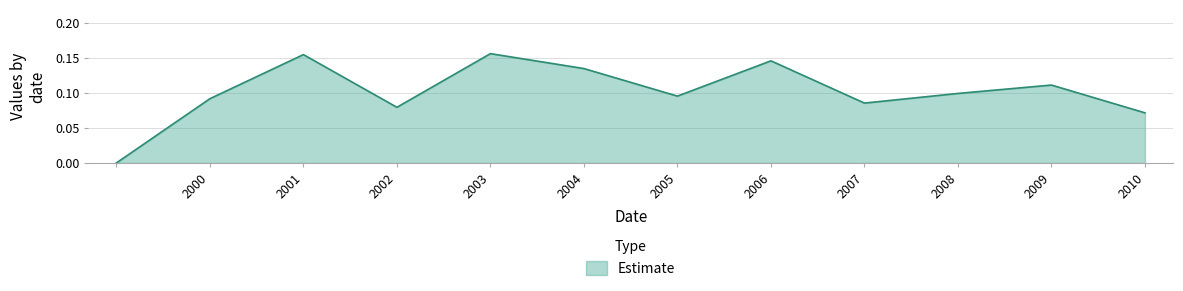

How many values are above zero?

11